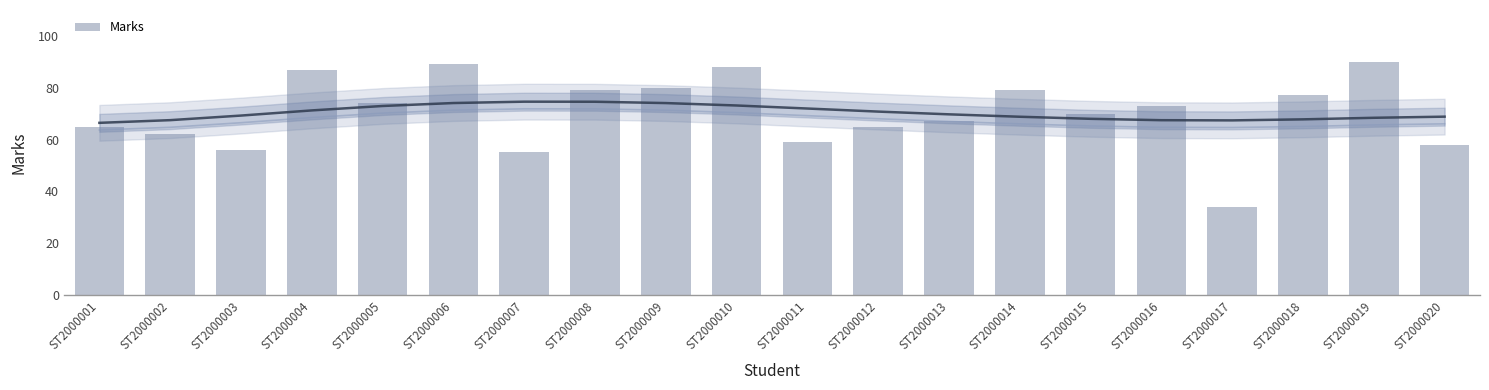

Approximately how many times larger is the value at ST2000010 compared to ST2000018?

1.1